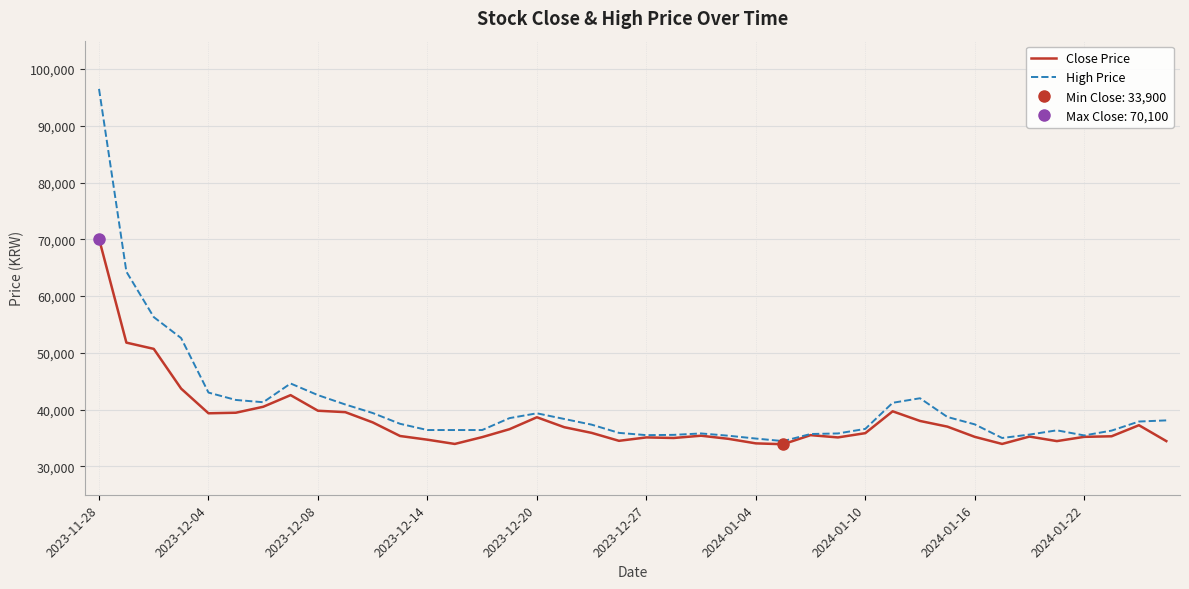

At which label does Close Price reach its peak?

2023-11-28